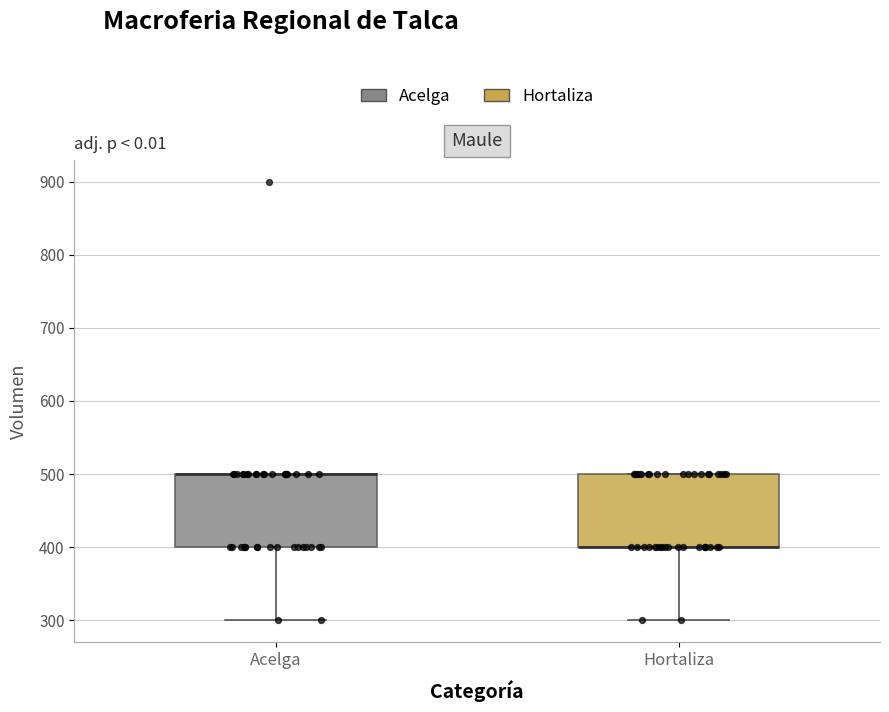

Where is the upper edge of the box for Hortaliza on the y-axis? The values are not printed on the chart, so give them approximately, as read against the axis.

500